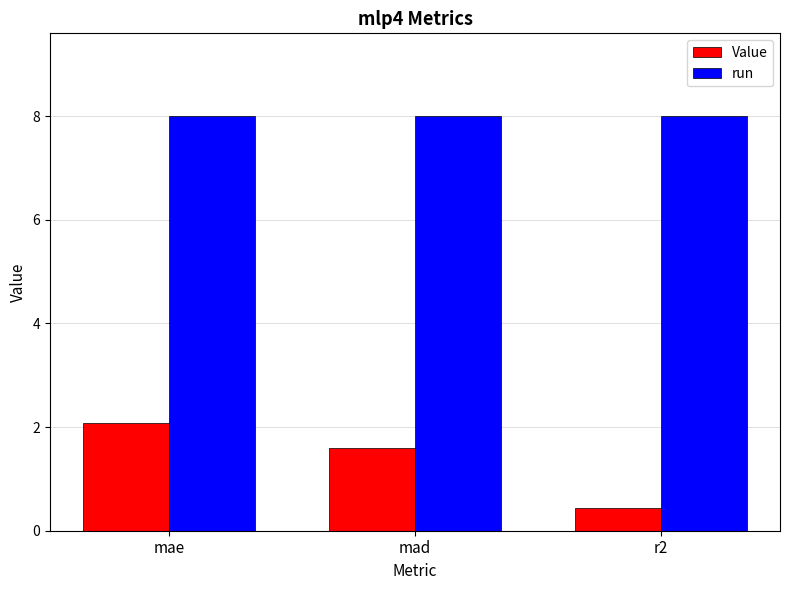

At which label does Value first exceed 1?

mae